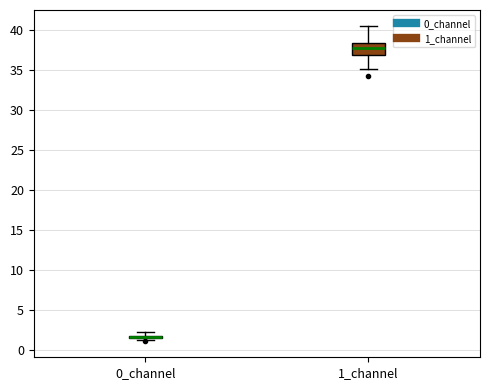

Which box is the tallest, from its lower edge to its upper edge?

1_channel